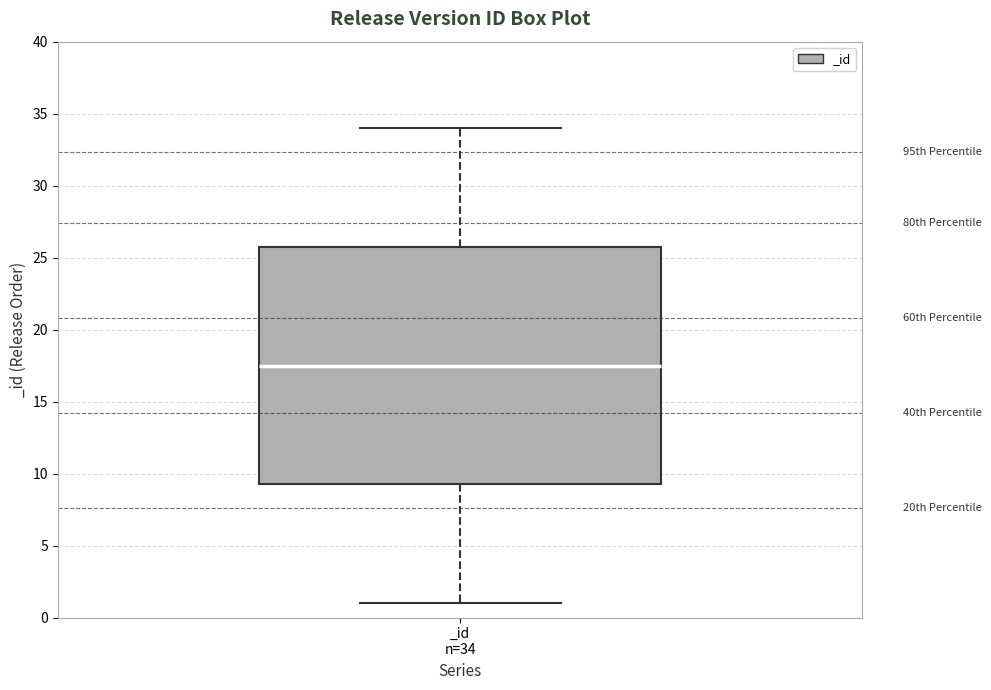

Transcribe this box plot: give where the median line is, the range the box spans, and where the two whiskers end, as read against the y-axis. The values are not printed on the chart, so give them approximately, as read against the axis.

median 17.5, box 9.5 to 26.0, whiskers 1.0 to 34.0